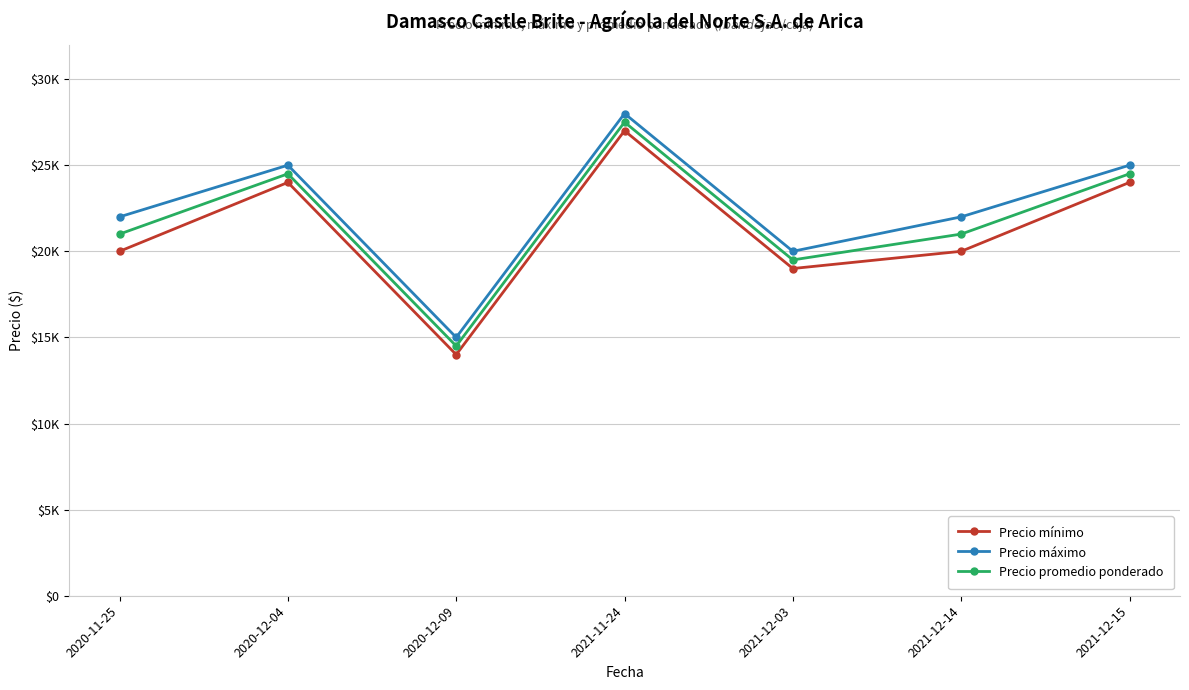

What is the label of the 1st point from the right?

2021-12-15